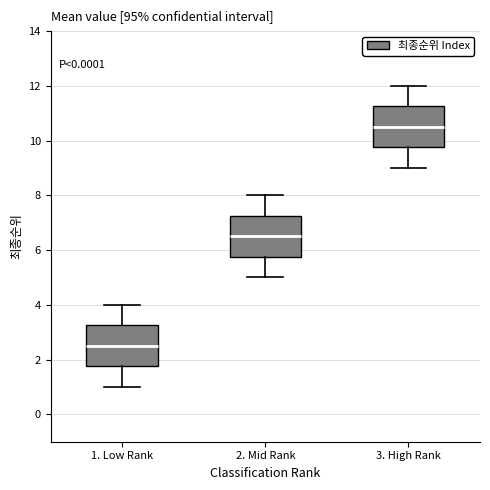

Where does the upper whisker of the box for 3. High Rank end on the y-axis? The values are not printed on the chart, so give them approximately, as read against the axis.

12.0